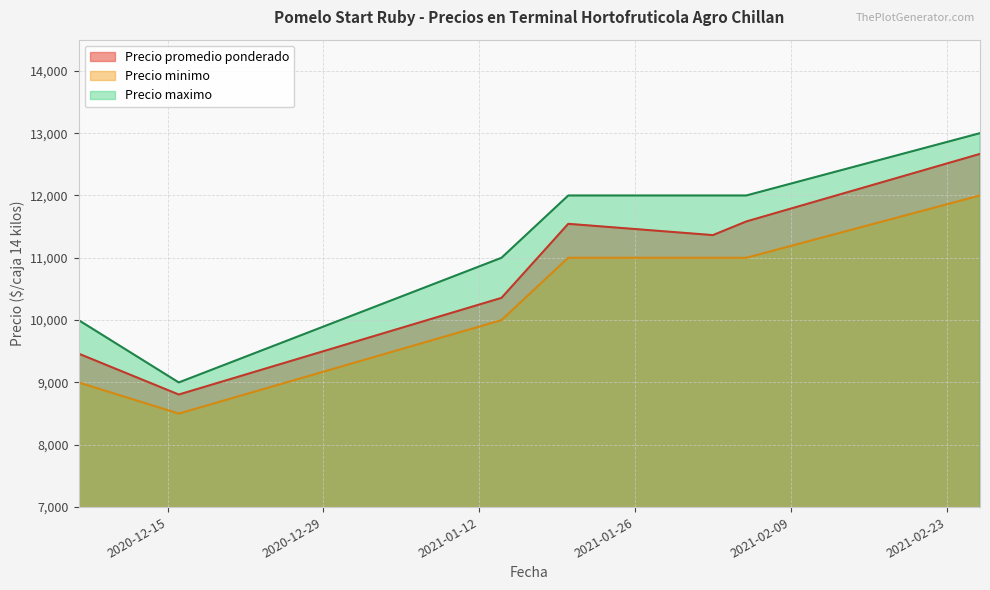

How many distinct data groups are displayed?

3